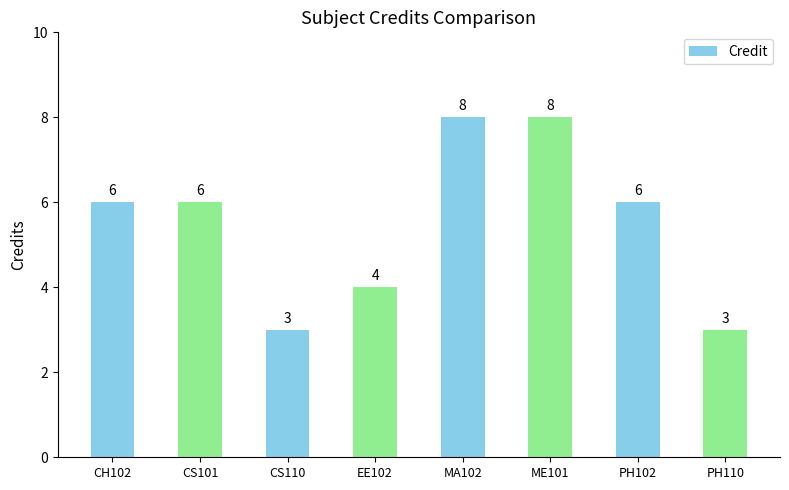

How many values are below 6?

3